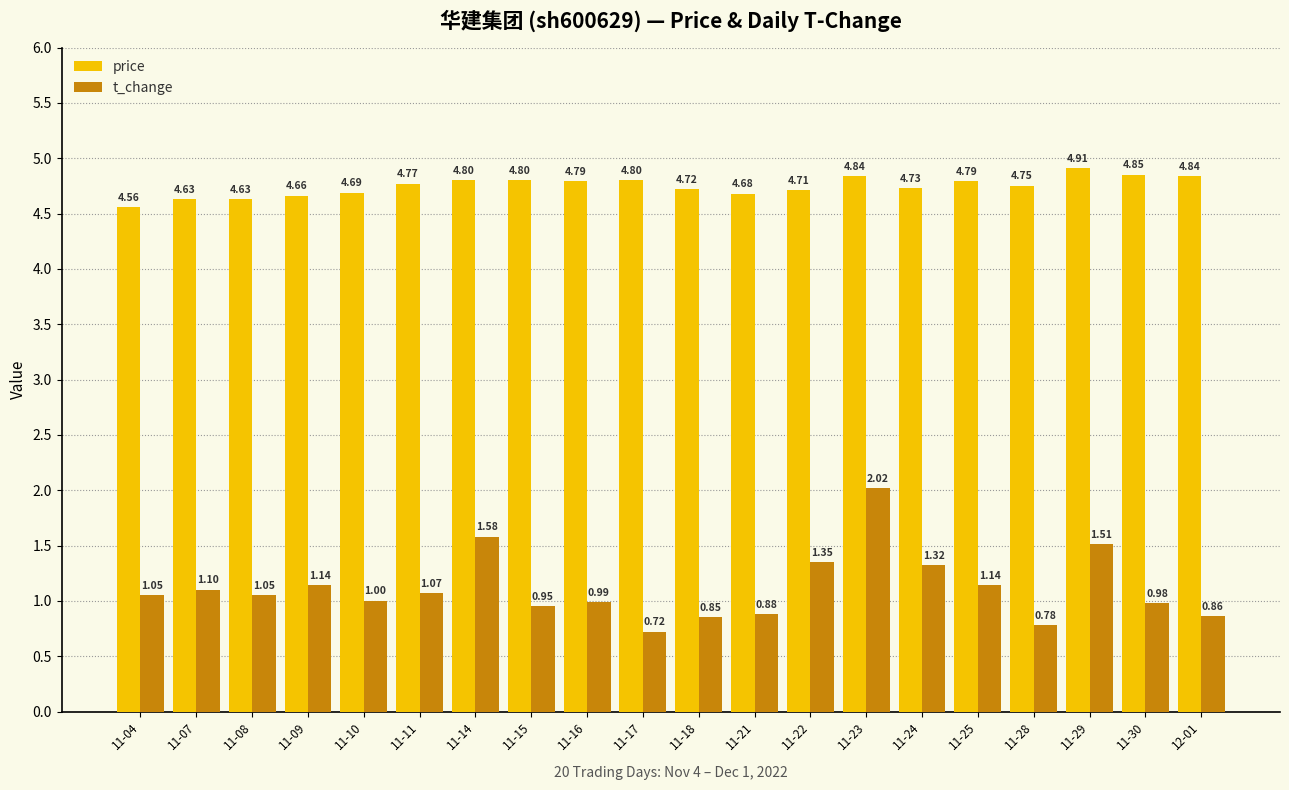

What is the total value across all series at 11-07?

5.7